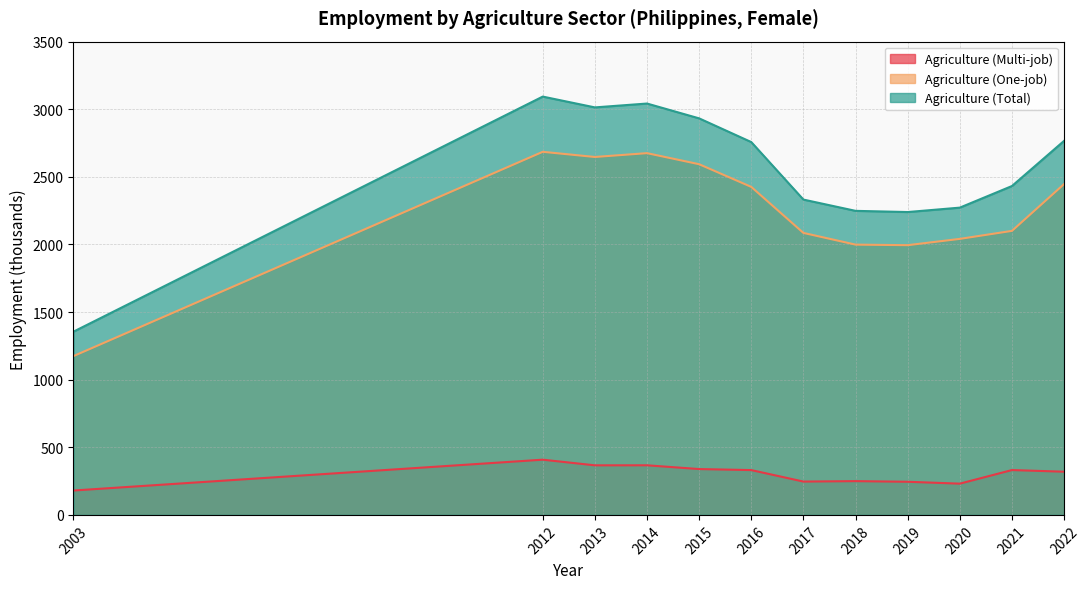

How many interior local peaks does the Agriculture (One-job) series have?

2